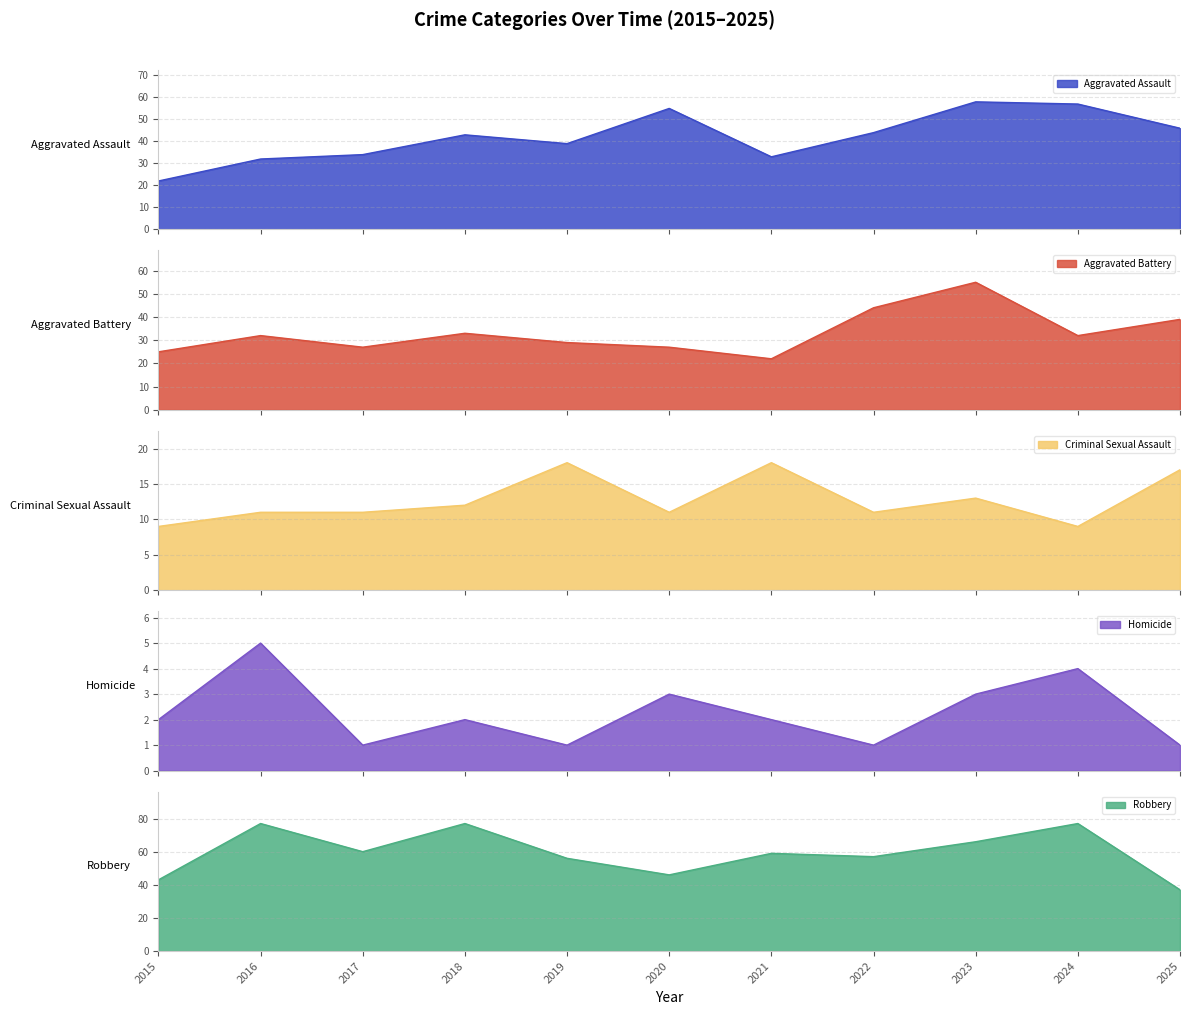

Count the number of data series in this chart.

5